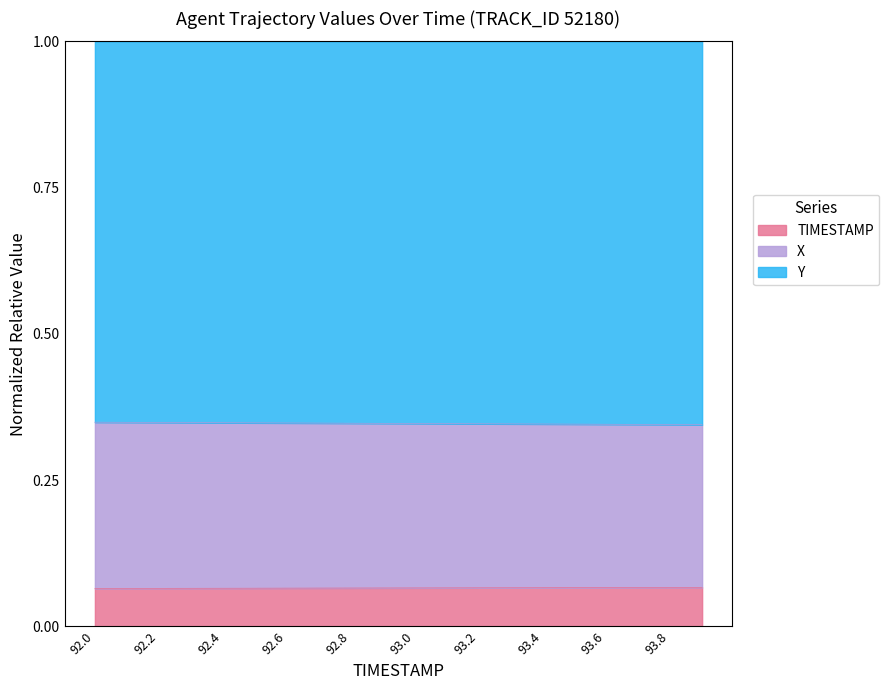

What is the label of the 11th point from the left?

93.0